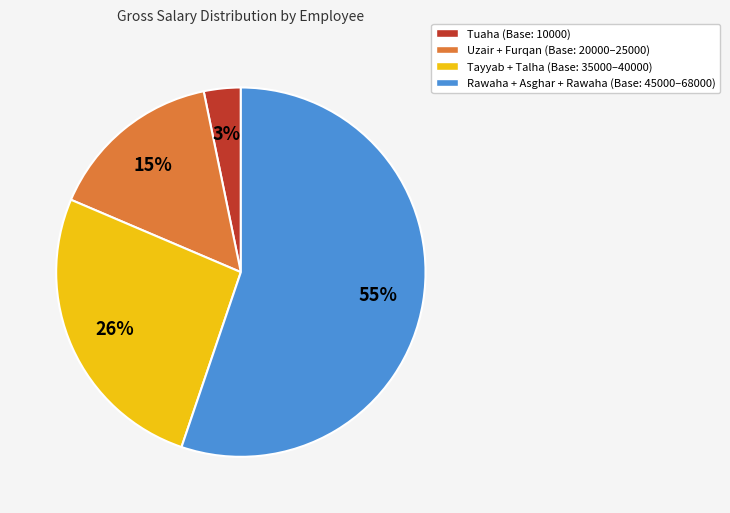

To the nearest percent, what is the average slice percentage?

25%